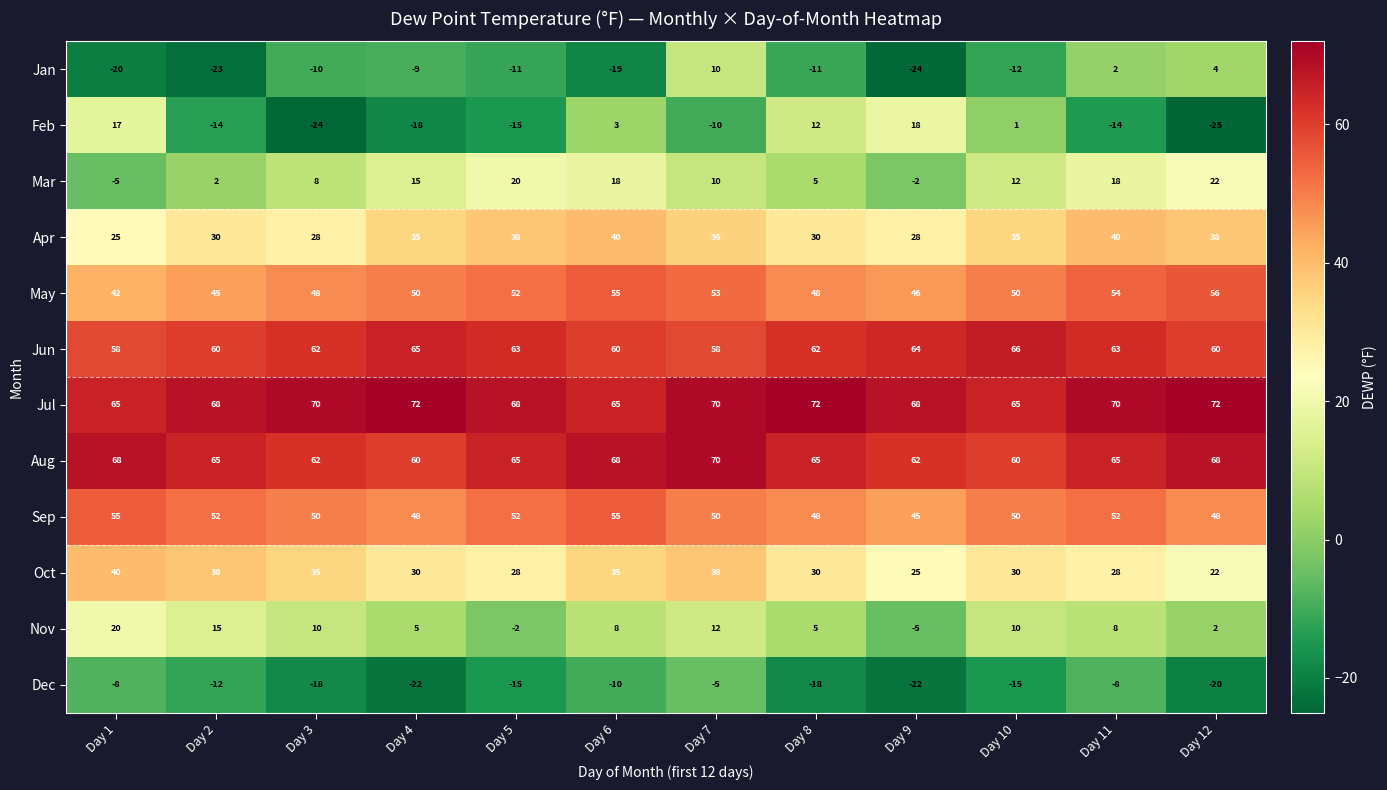

At which category is the sum across all series the highest?

Day 7